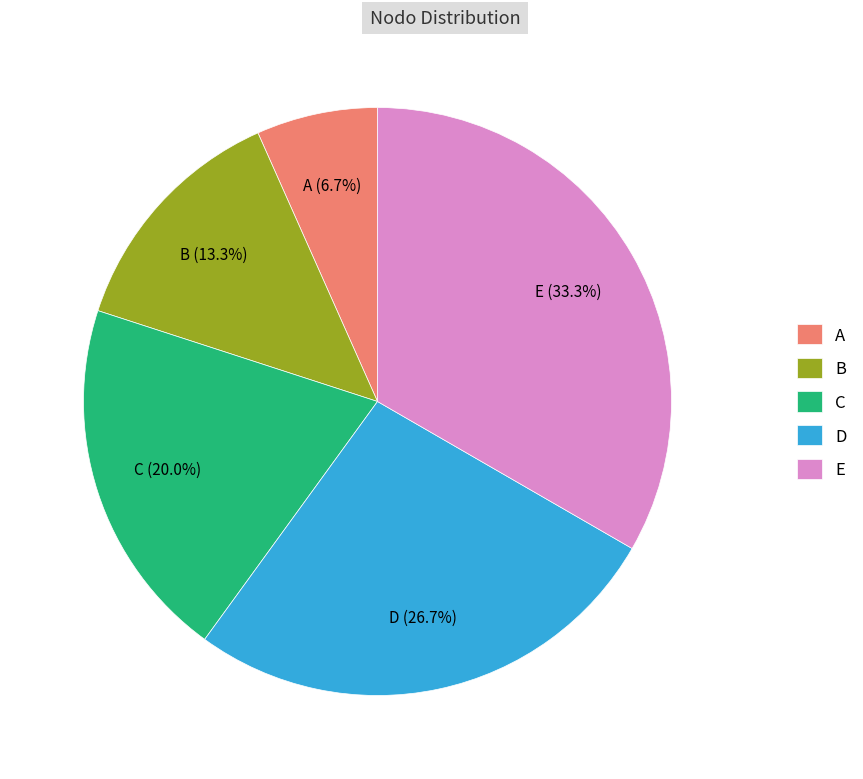

Approximately how many times larger is the value at A compared to C?

0.3